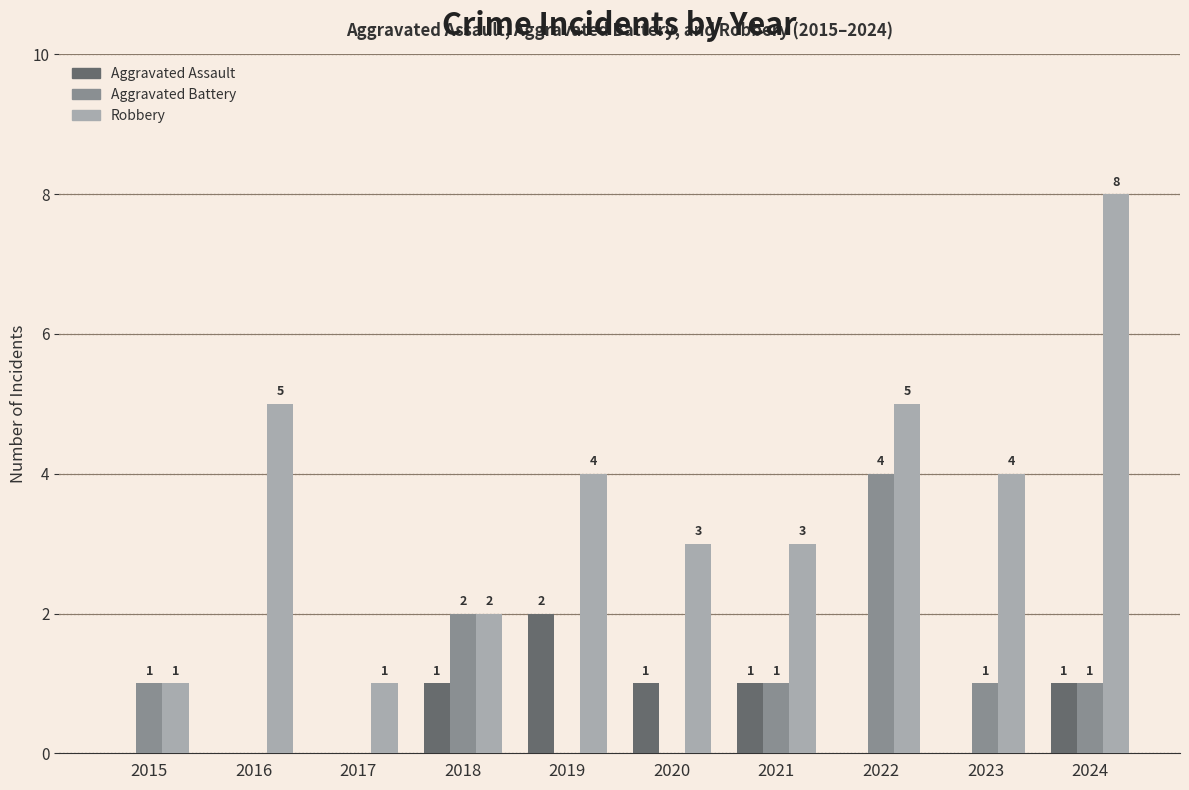

Which series has the largest total across all categories?

Robbery